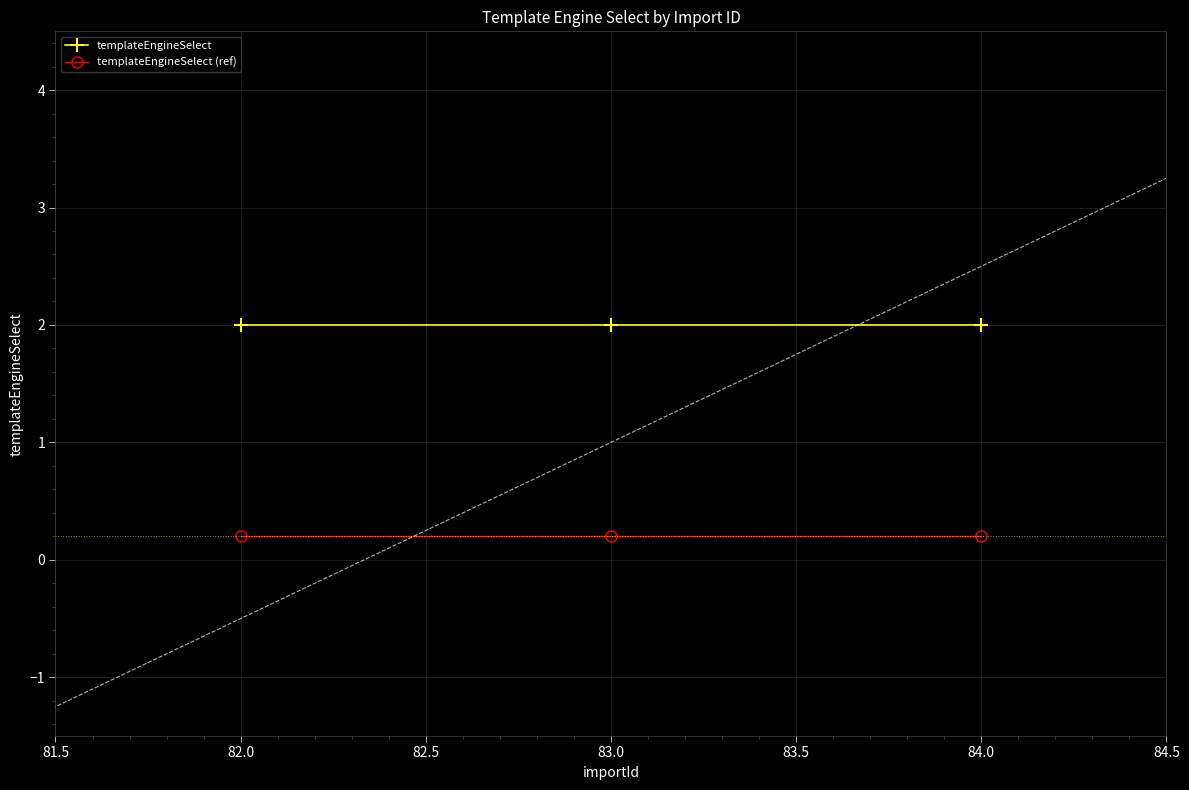

What is the minimum value for templateEngineSelect?

2.0